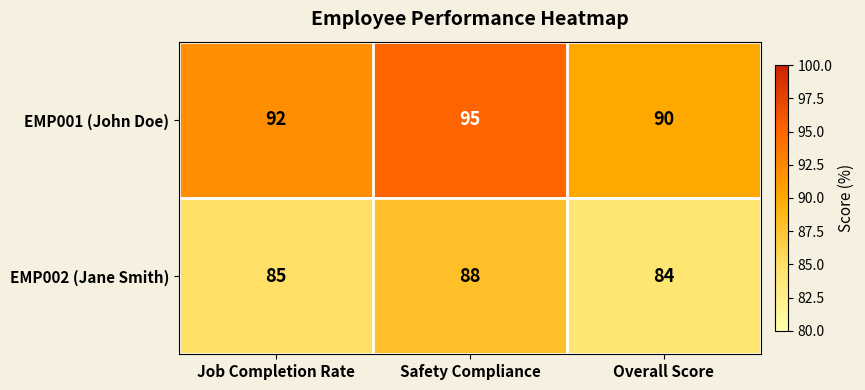

Which series has the largest total across all categories?

EMP001 (John Doe)